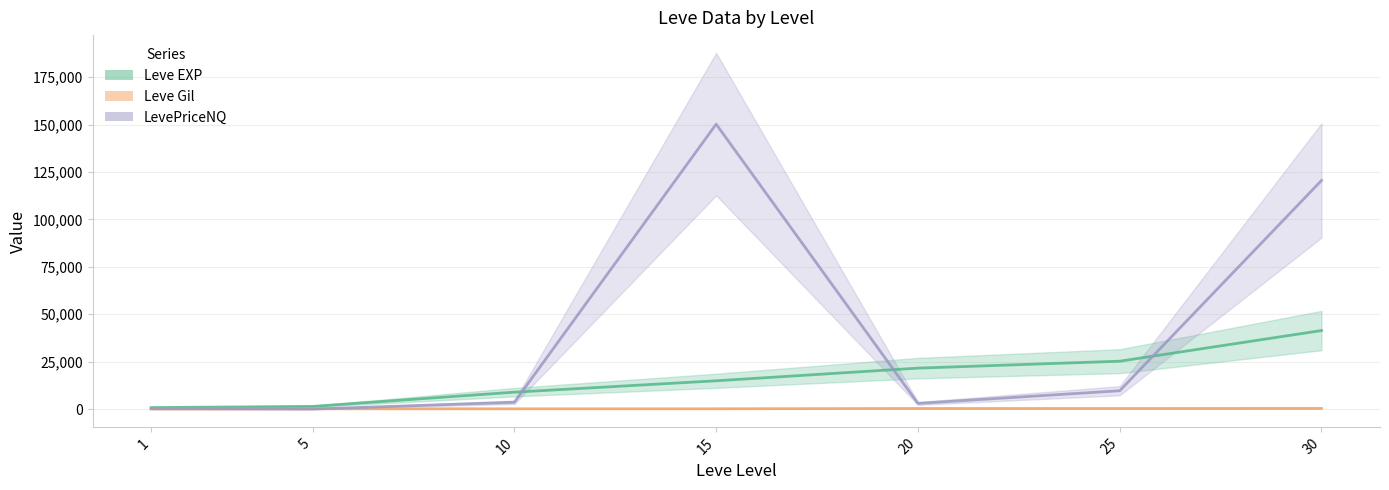

Where is Leve EXP (line) nearest to the value 21105?

20